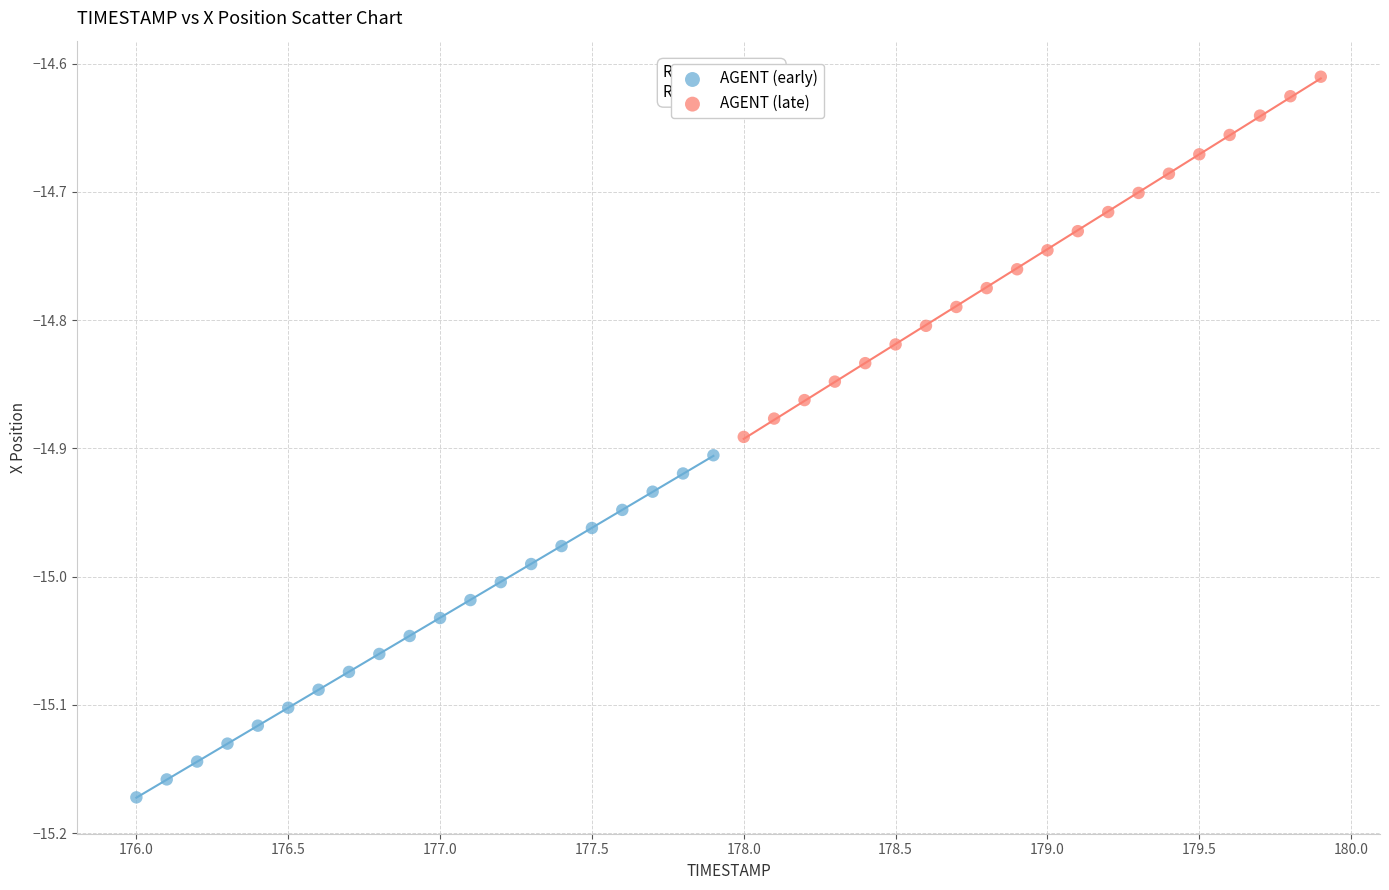

Which series reaches the minimum Y coordinate?

AGENT (early)